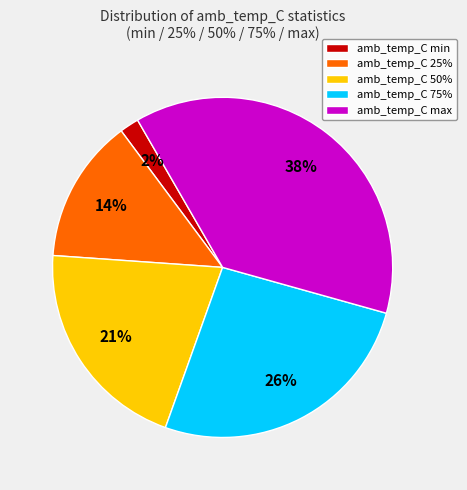

Combined, do amb_temp_C max and amb_temp_C 25% account for over 50%?

Yes